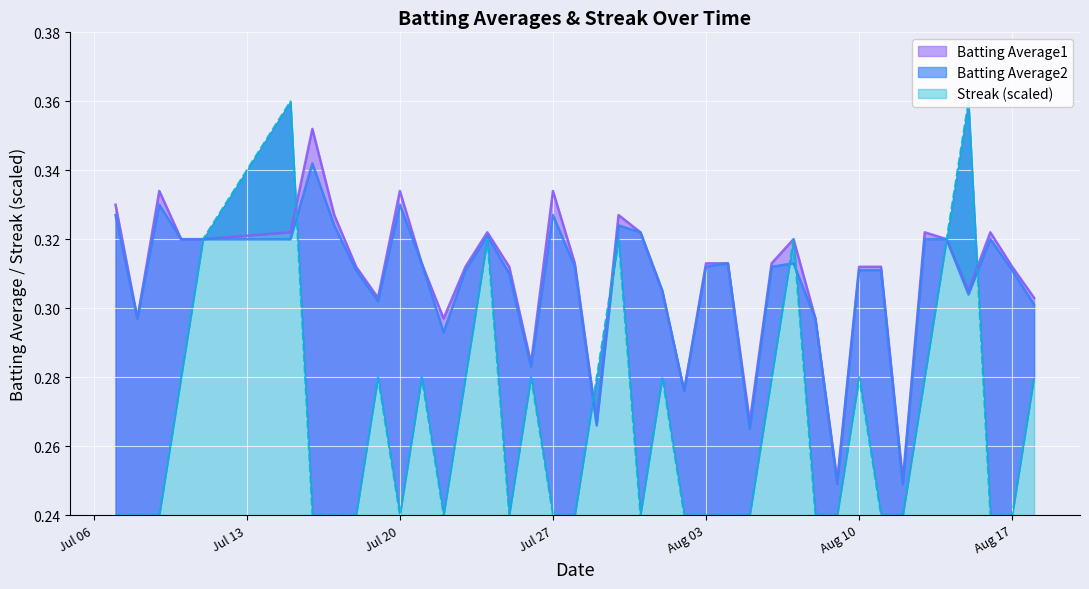

True or false: Batting Average1 has a value of 0.4 at 2010-07-15.

False